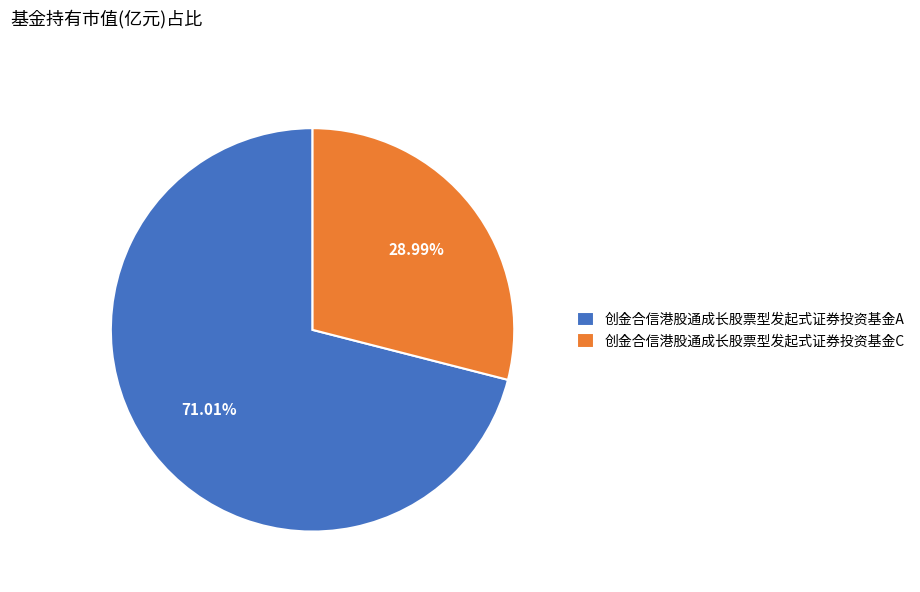

How many slices are in this pie chart?

2